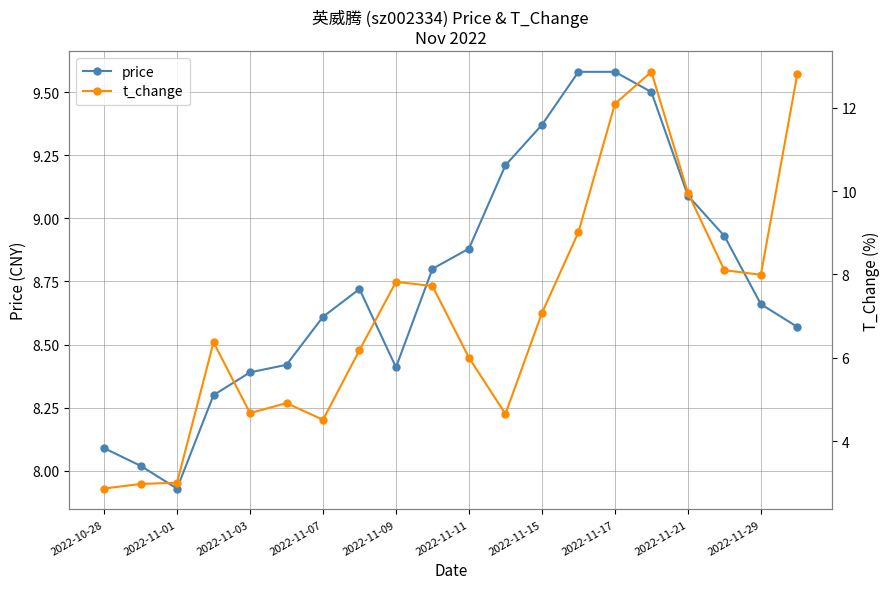

True or false: price has a value of 12.9 at 2022-11-01.

False